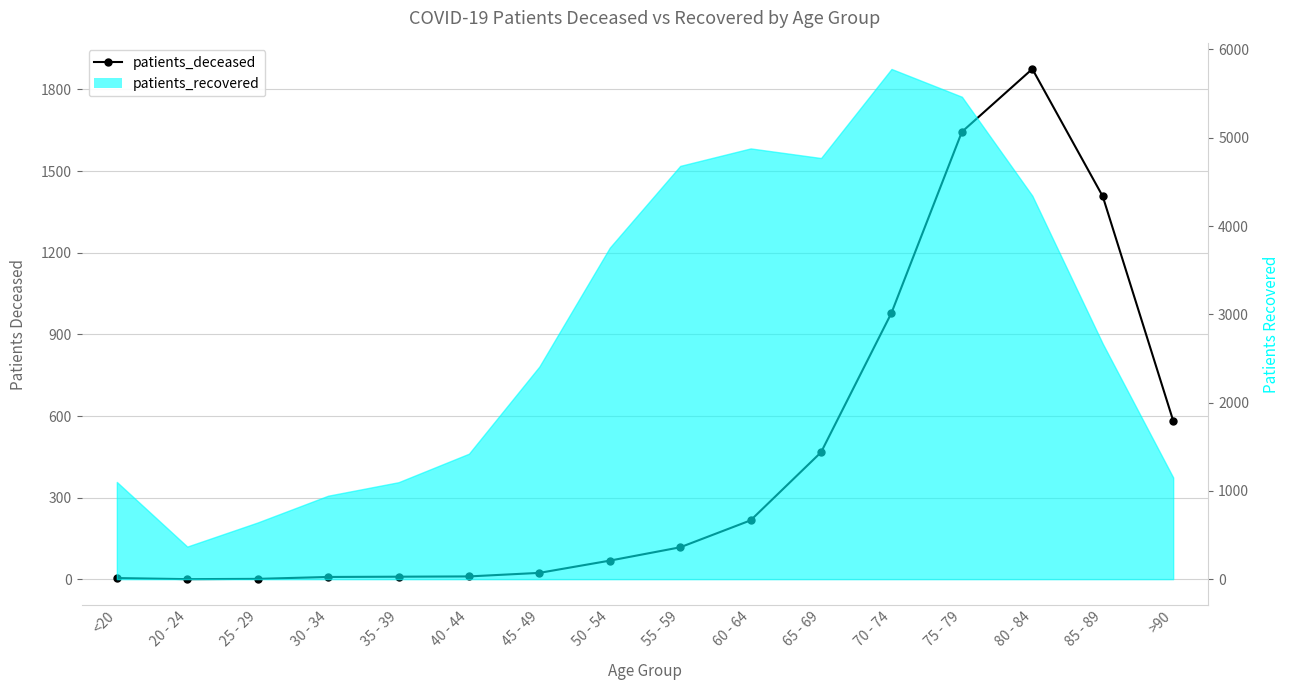

Reading left to right, extract all data points from this chart.

<20=5	20 - 24=1	25 - 29=2	30 - 34=9	35 - 39=10	40 - 44=11	45 - 49=24	50 - 54=69	55 - 59=118	60 - 64=217	65 - 69=467	70 - 74=979	75 - 79=1644	80 - 84=1875	85 - 89=1407	>90=583